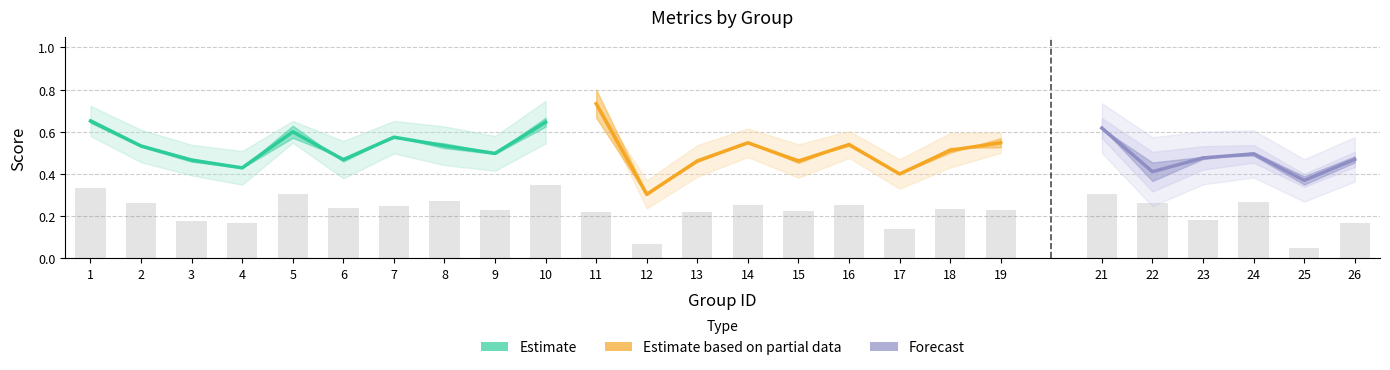

Between 25 and 6, which is larger?

6